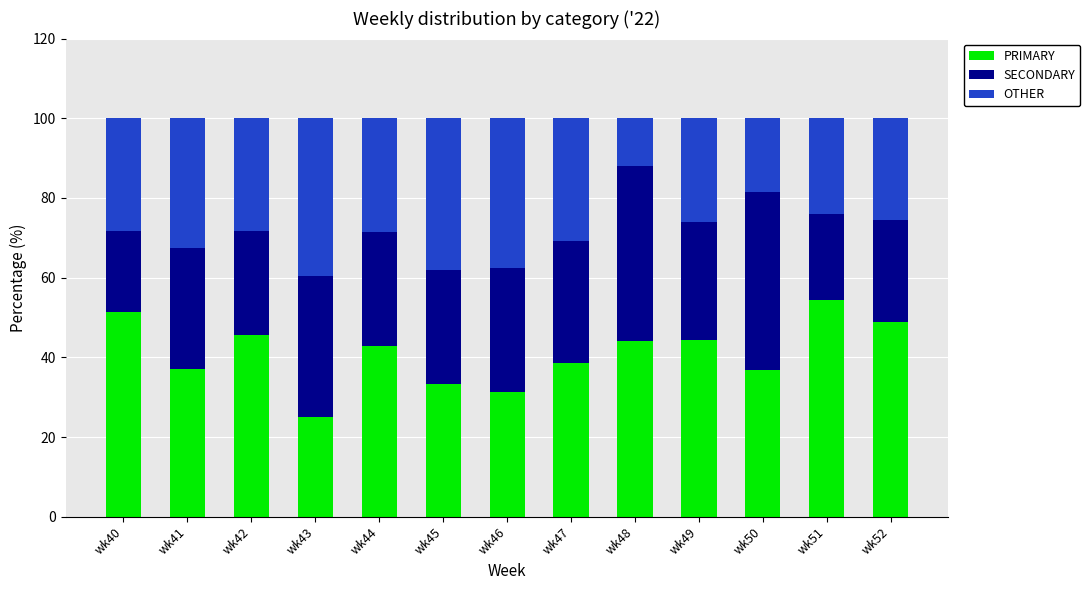

At which label does PRIMARY reach its minimum?

wk43